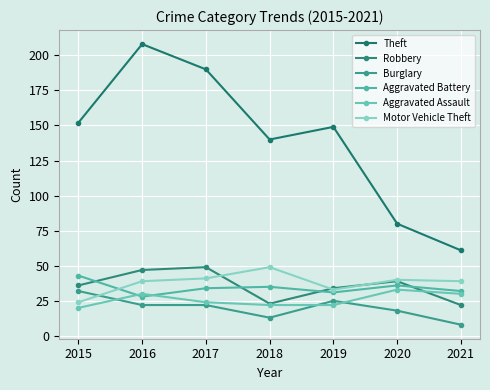

At which label does Theft reach its minimum?

2021